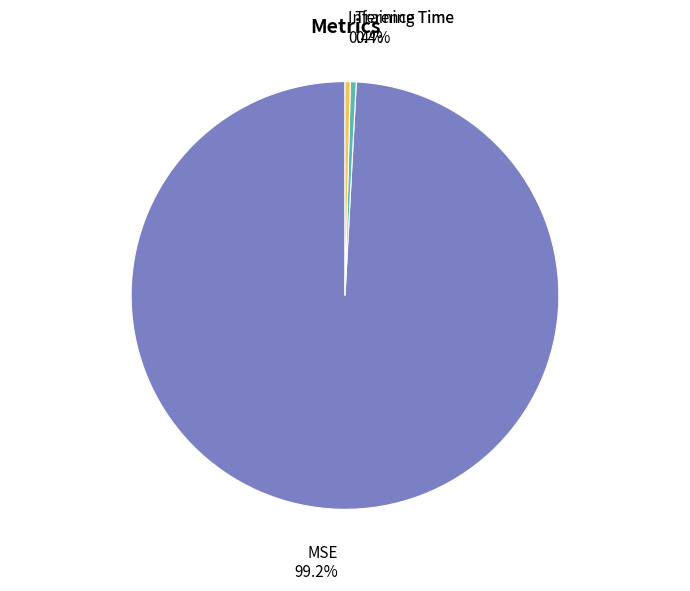

To the nearest percent, what percentage of the pie is MSE?

99%